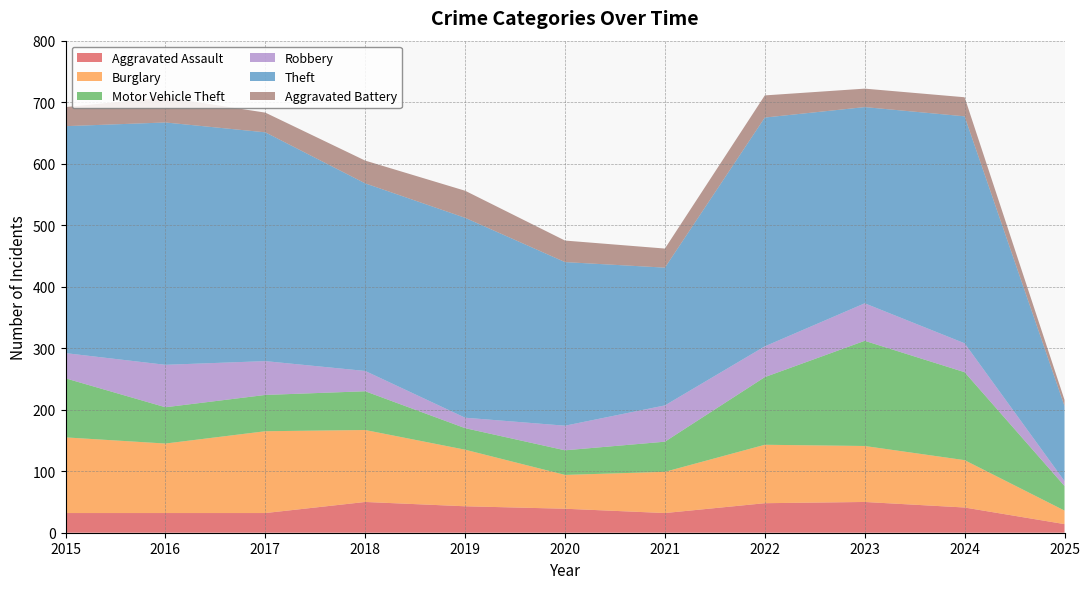

Reading left to right, list all the values displayed in this chart.

Aggravated Assault: 2015=32	2016=32	2017=32	2018=50	2019=43	2020=39	2021=32	2022=48	2023=50	2024=41	2025=14
Burglary: 2015=123	2016=113	2017=133	2018=117	2019=92	2020=55	2021=67	2022=95	2023=91	2024=77	2025=22
Motor Vehicle Theft: 2015=96	2016=59	2017=59	2018=63	2019=35	2020=40	2021=49	2022=110	2023=171	2024=143	2025=40
Robbery: 2015=41	2016=69	2017=55	2018=33	2019=17	2020=40	2021=59	2022=50	2023=61	2024=47	2025=8
Theft: 2015=369	2016=394	2017=372	2018=305	2019=325	2020=266	2021=224	2022=372	2023=319	2024=369	2025=122
Aggravated Battery: 2015=31	2016=41	2017=32	2018=37	2019=44	2020=35	2021=31	2022=36	2023=30	2024=31	2025=10